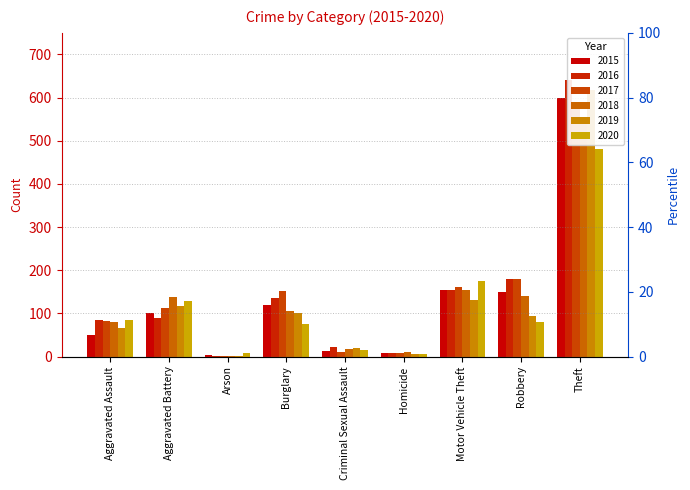

What is the highest value of the 2019 series?

618